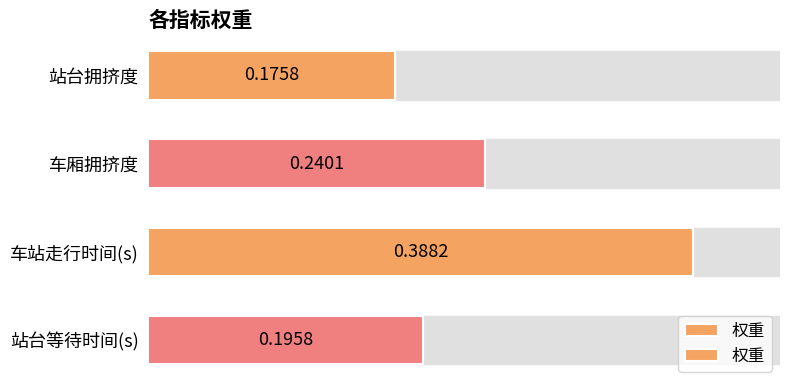

The value at 车厢拥挤度 is 0.0. True or false?

False